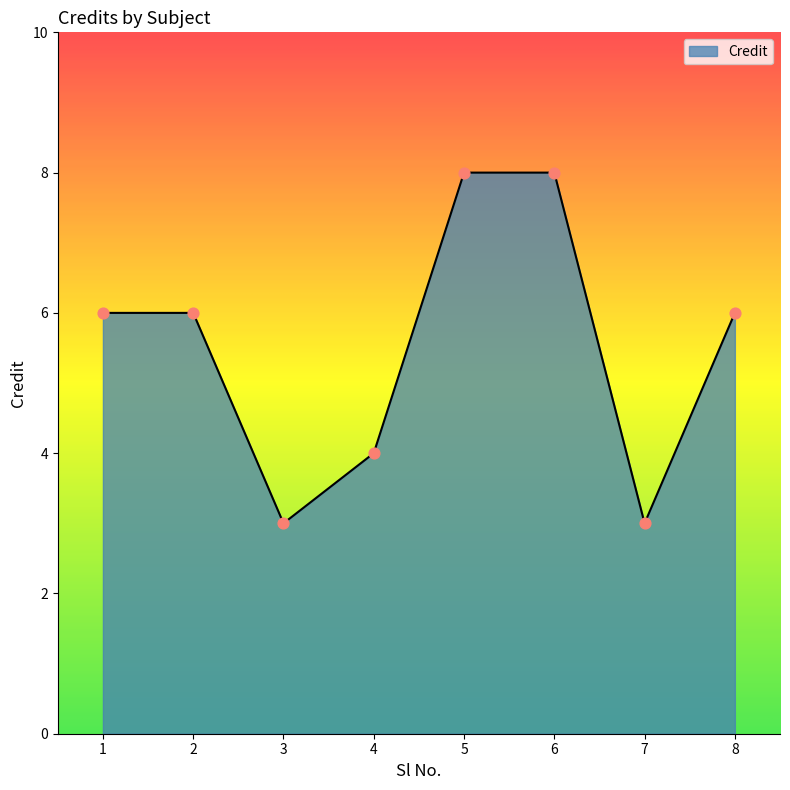

Which has a higher value, 5 or 8?

5